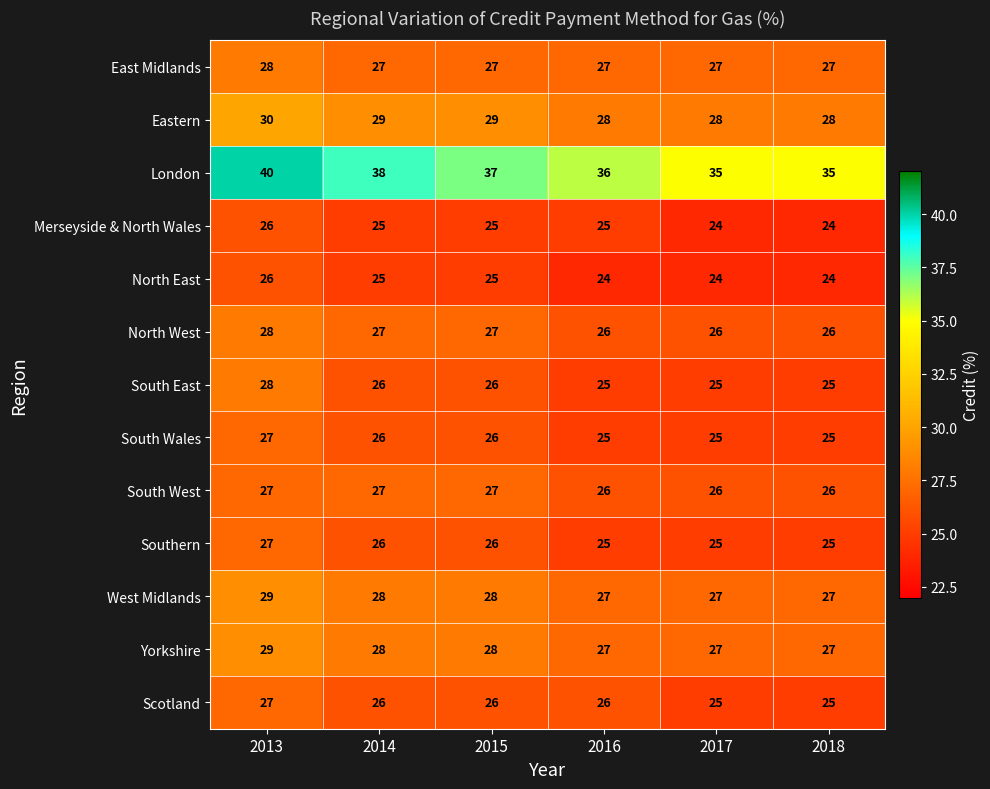

At which label does Eastern reach its peak?

2013